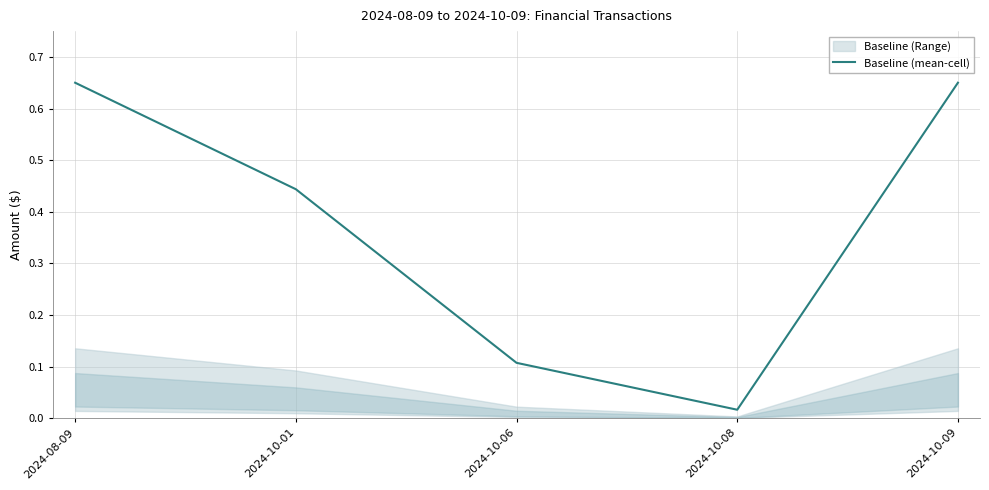

List the labels in order of value, largest first.

2024-08-09, 2024-10-09, 2024-10-01, 2024-10-06, 2024-10-08